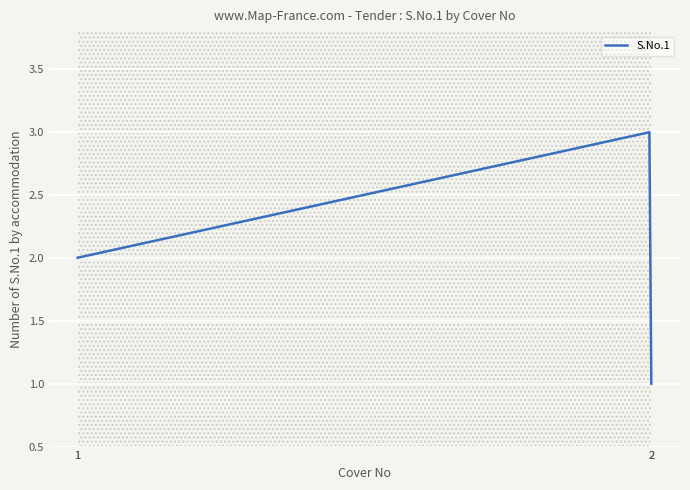

What is the change in value from 2.0 to 2.0?

-2